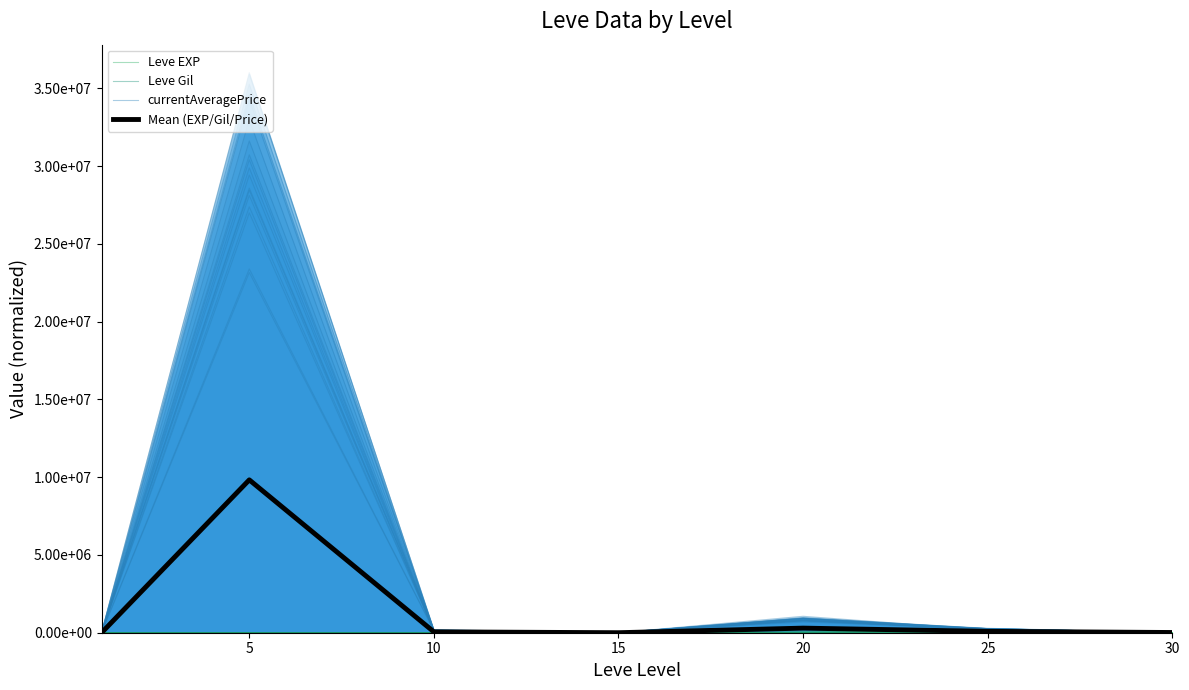

True or false: Mean (EXP/Gil/Price) has a value of 530.5 at 15.

False